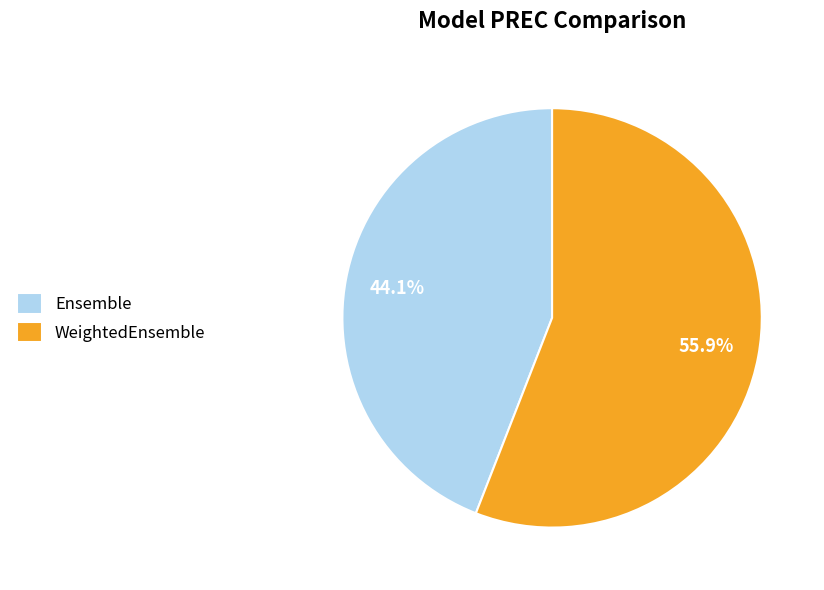

Between WeightedEnsemble and Ensemble, which is larger?

WeightedEnsemble